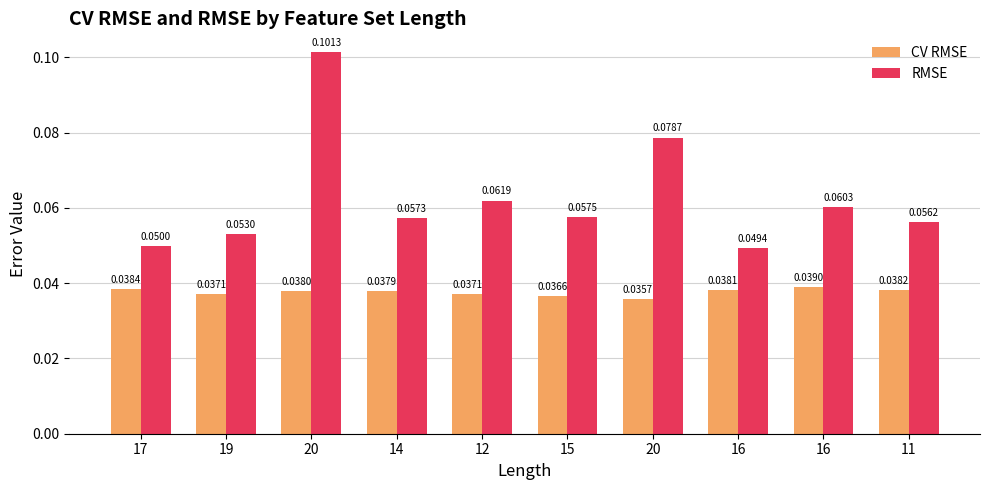

Reading left to right, list all the values displayed in this chart.

CV RMSE: 17=0.0	19=0.0	20=0.0	14=0.0	12=0.0	15=0.0	20=0.0	16=0.0	16=0.0	11=0.0
RMSE: 17=0.0	19=0.1	20=0.1	14=0.1	12=0.1	15=0.1	20=0.1	16=0.0	16=0.1	11=0.1